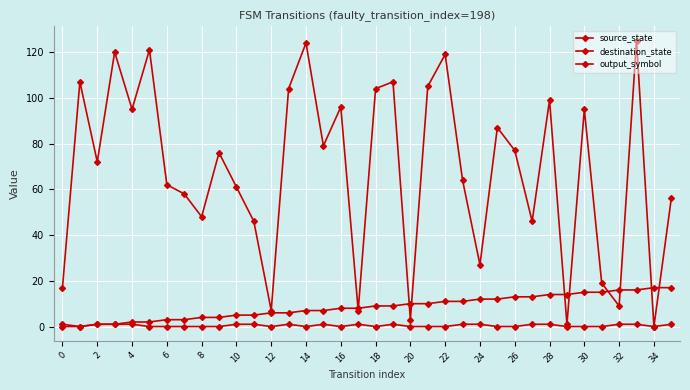

How many values in the destination_state series are below 76?

18